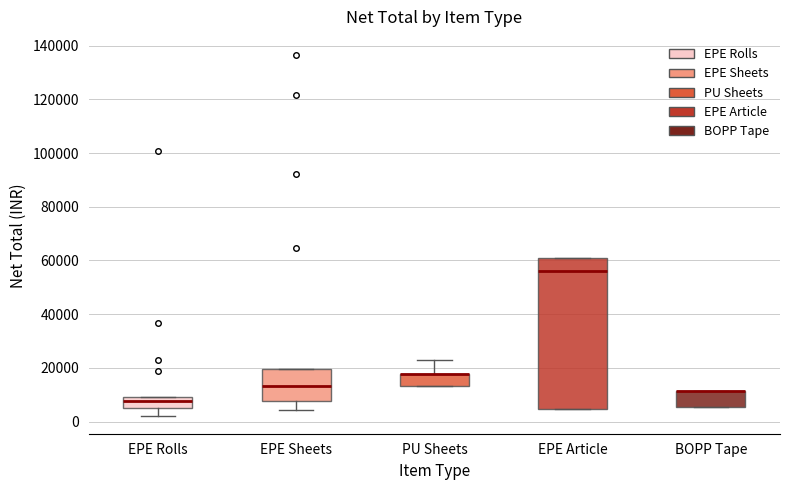

Where does the lower whisker of the box for EPE Sheets end on the y-axis? The values are not printed on the chart, so give them approximately, as read against the axis.

4000